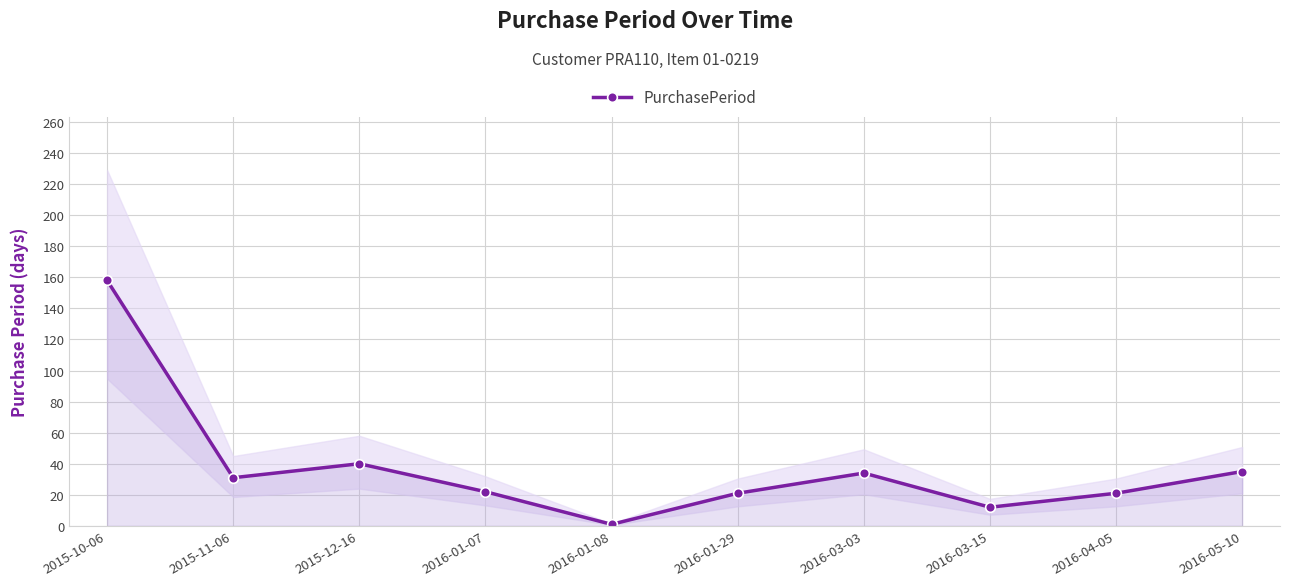

Reading right to left, transcribe all the data shown in this chart.

35	21	12	34	21	1	22	40	31	158